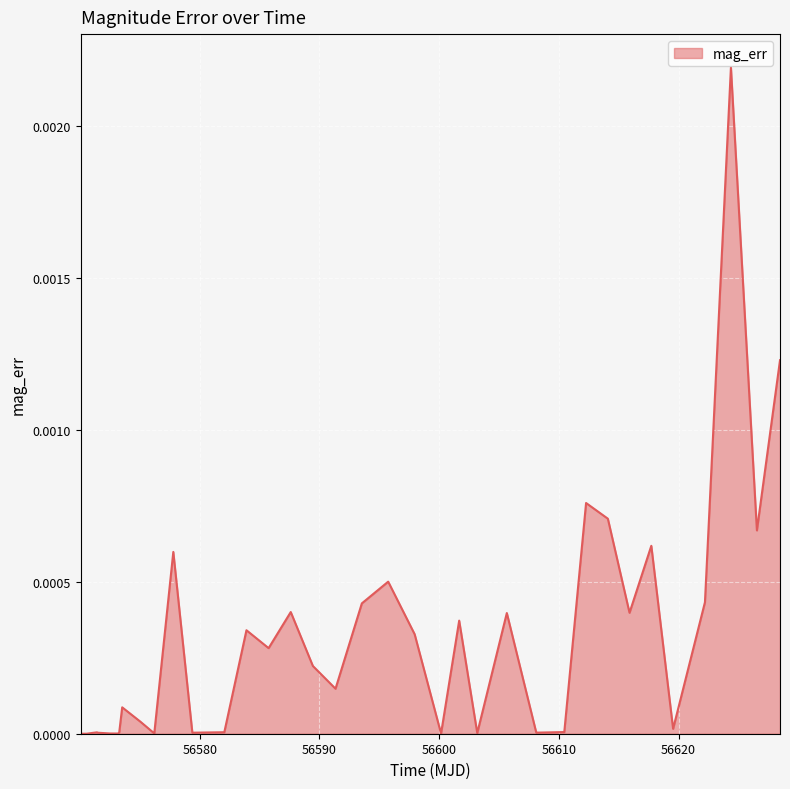

Does the chart have visible grid lines?

Yes